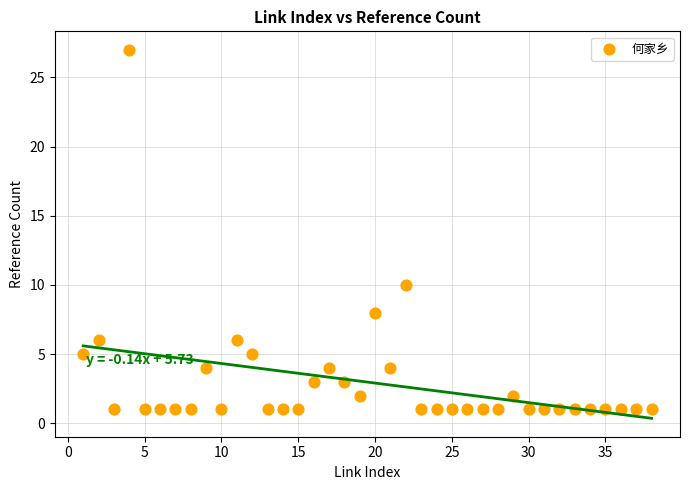

What is the range of X values (max minus min)?

37